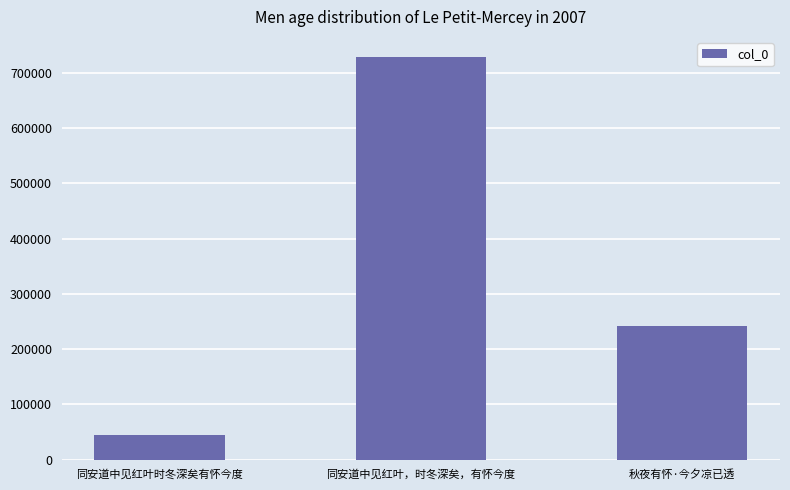

Which has a higher value, 同安道中见红叶时冬深矣有怀今度 or 秋夜有怀·今夕凉已透?

秋夜有怀·今夕凉已透